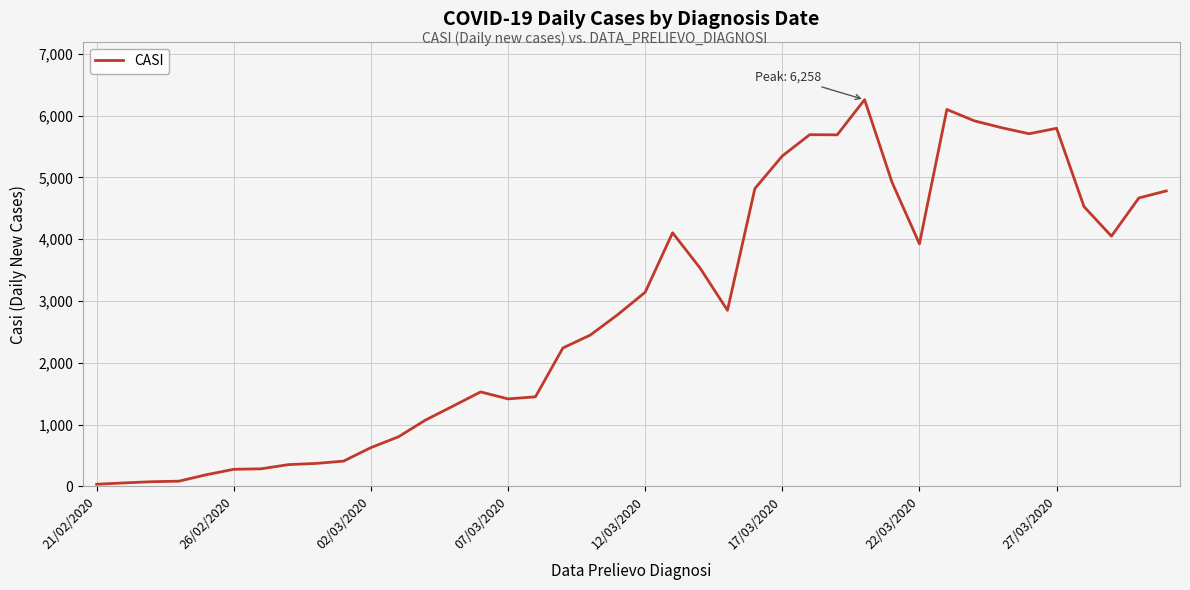

What is the greatest value displayed?

6258